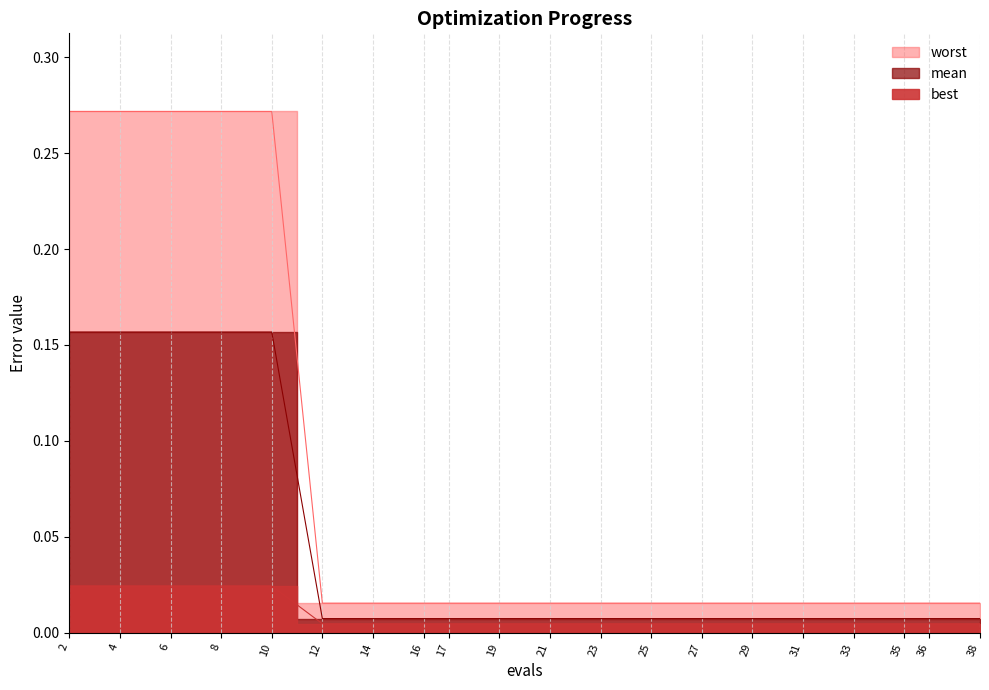

At how many categories does at least one series exceed 0?

20